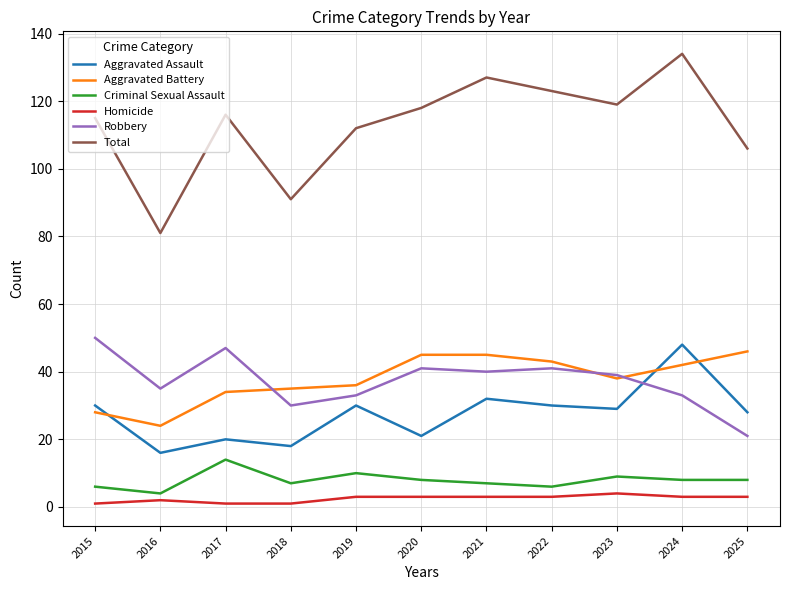

How many lines are shown in the chart?

6